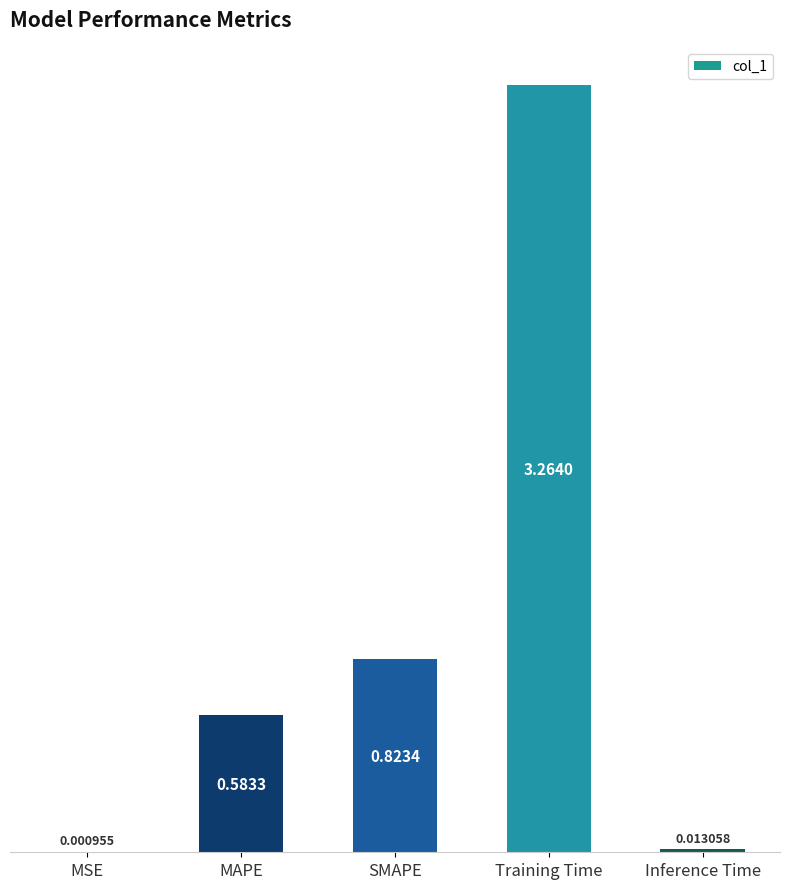

What is the change in value from SMAPE to Training Time?

+2.4